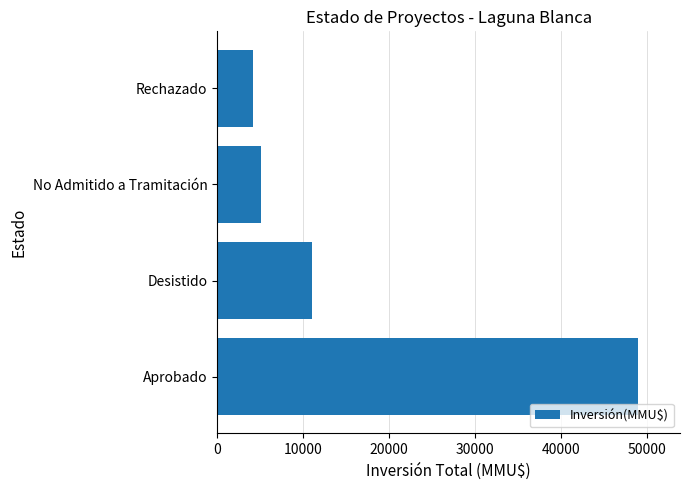

What is the change in value from Desistido to No Admitido a Tramitación?

-5890